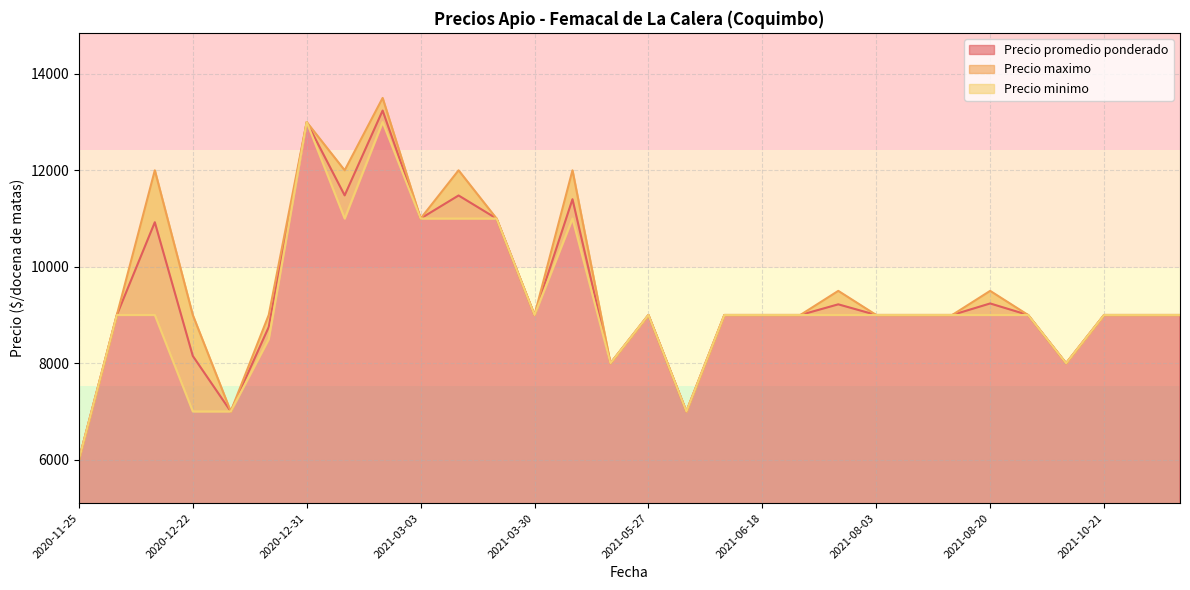

The value of Precio promedio ponderado at 2021-06-04 is 3719. True or false?

False